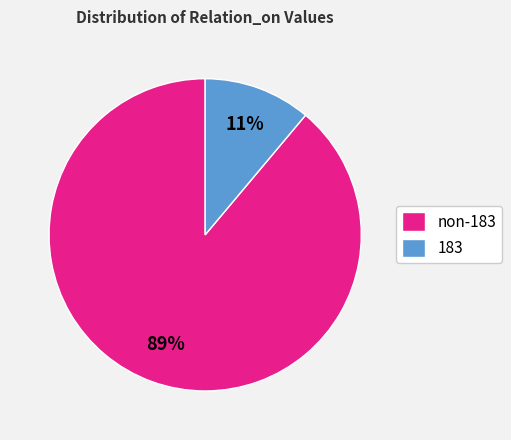

To the nearest percent, what percentage of the pie is 183?

11%